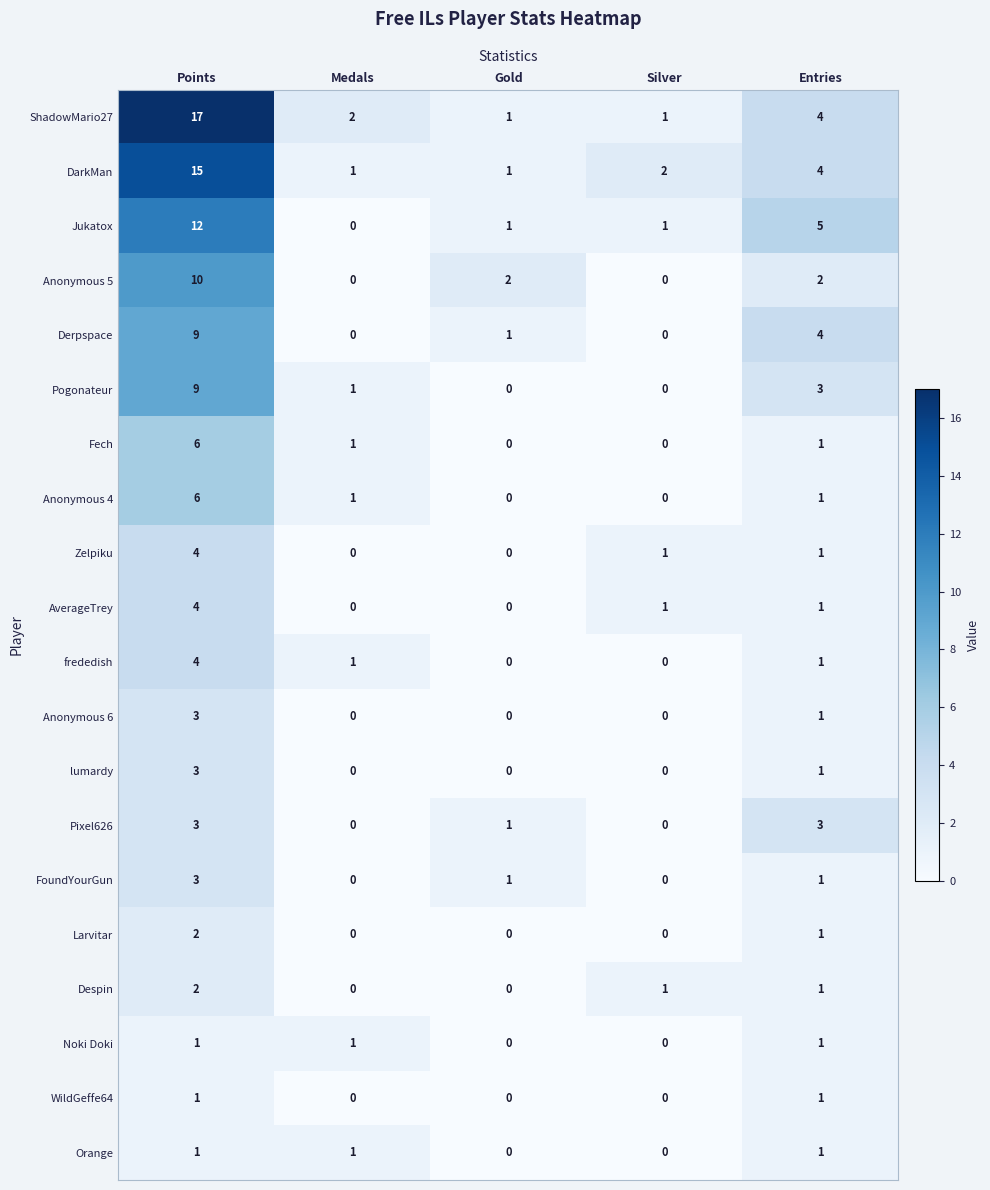

What is the highest value of the Zelpiku series?

4